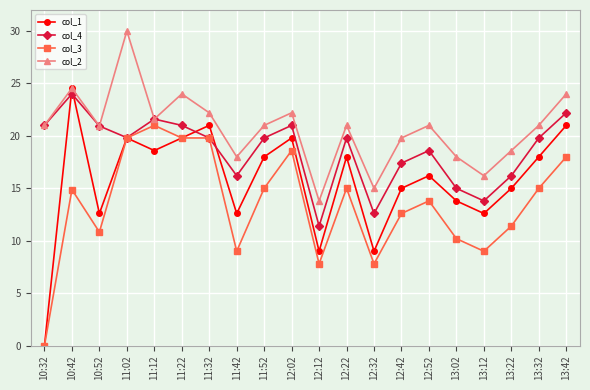

Is it true that col_2 equals 13.8 at 12:12?

True